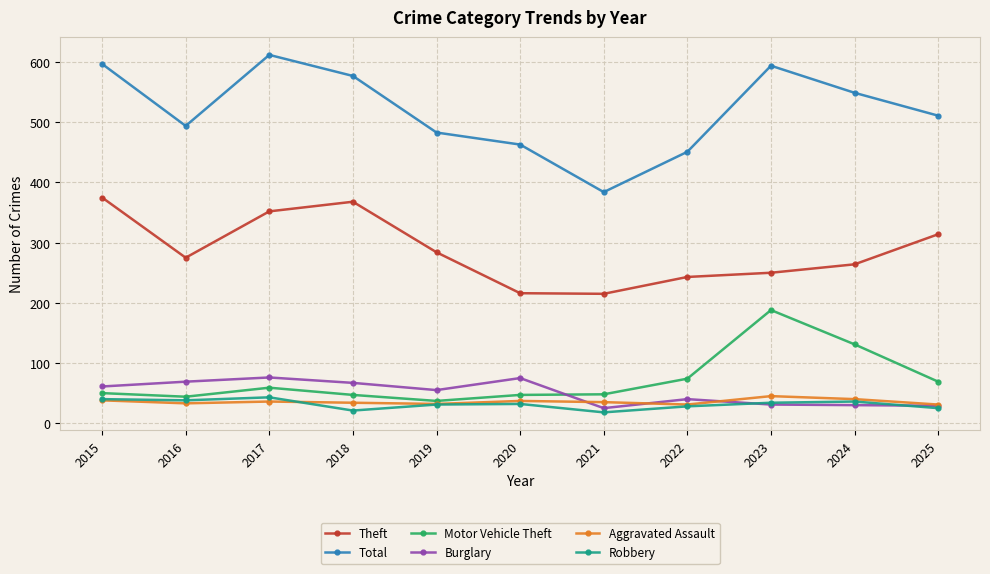

True or false: Total and Robbery intersect in this chart.

False